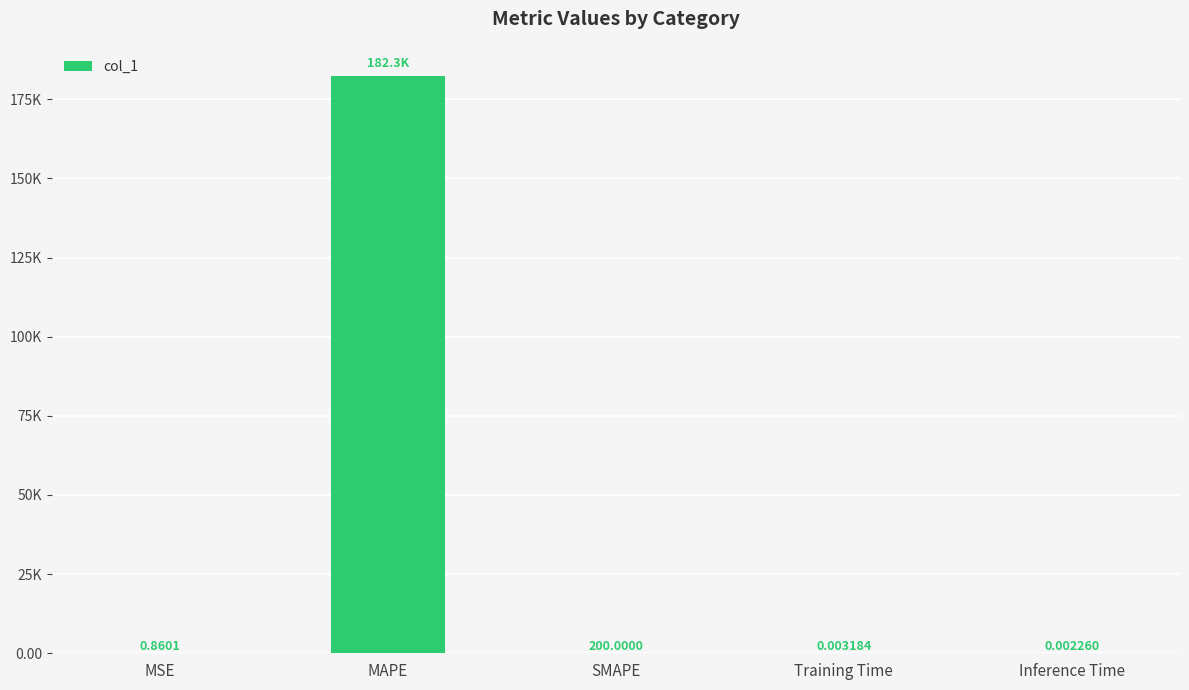

What is the greatest value displayed?

182315.9